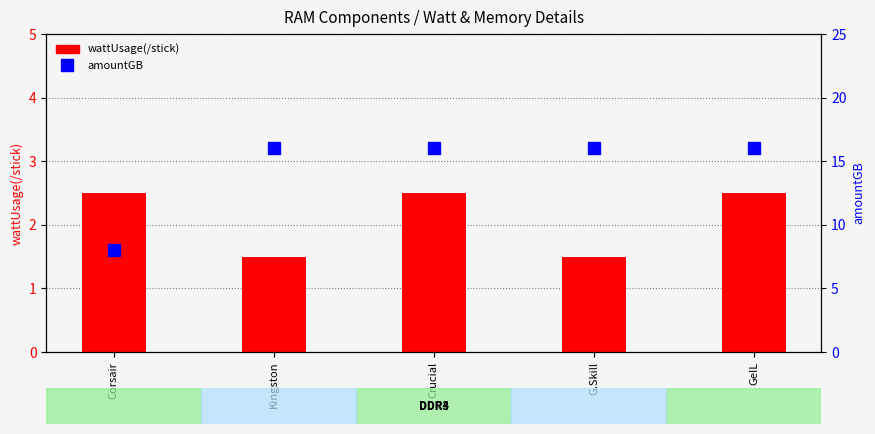

Reading left to right, transcribe all the data shown in this chart.

wattUsage(/stick): 2.5	1.5	2.5	1.5	2.5
amountGB: 8.0	16.0	16.0	16.0	16.0